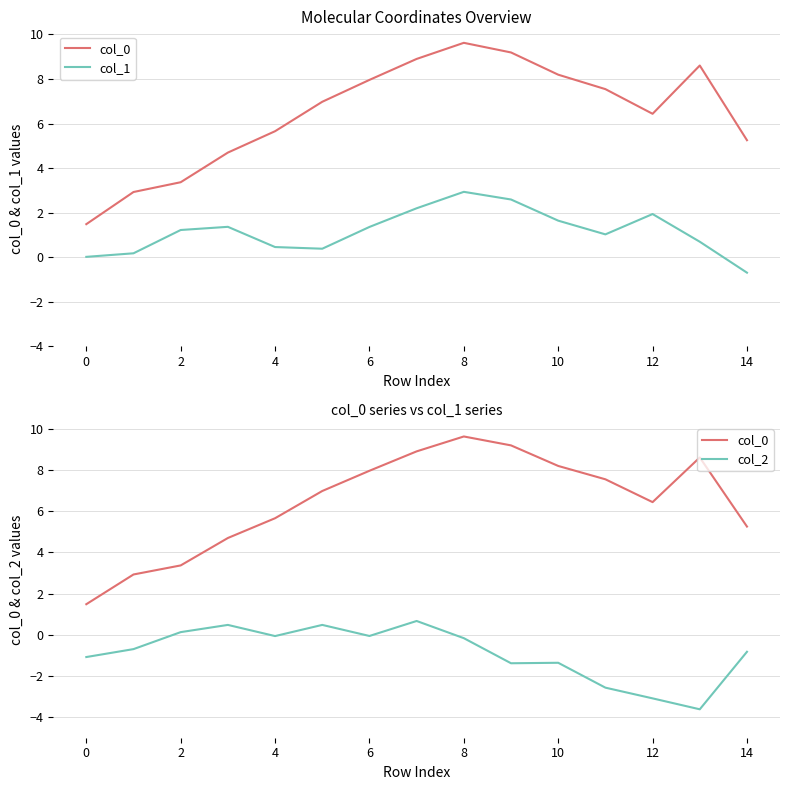

Does the chart display data point markers on the line(s)?

No